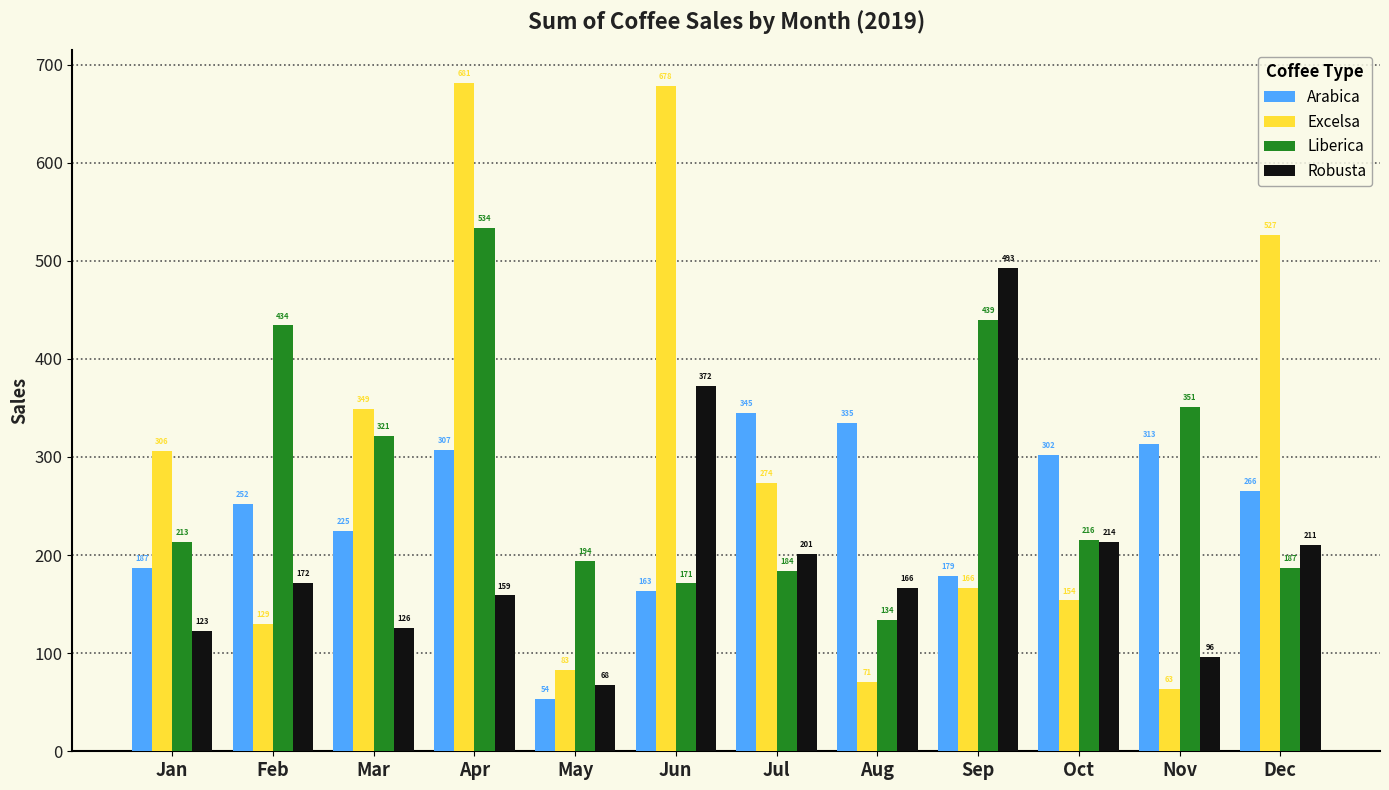

Which series has the largest total across all categories?

Excelsa